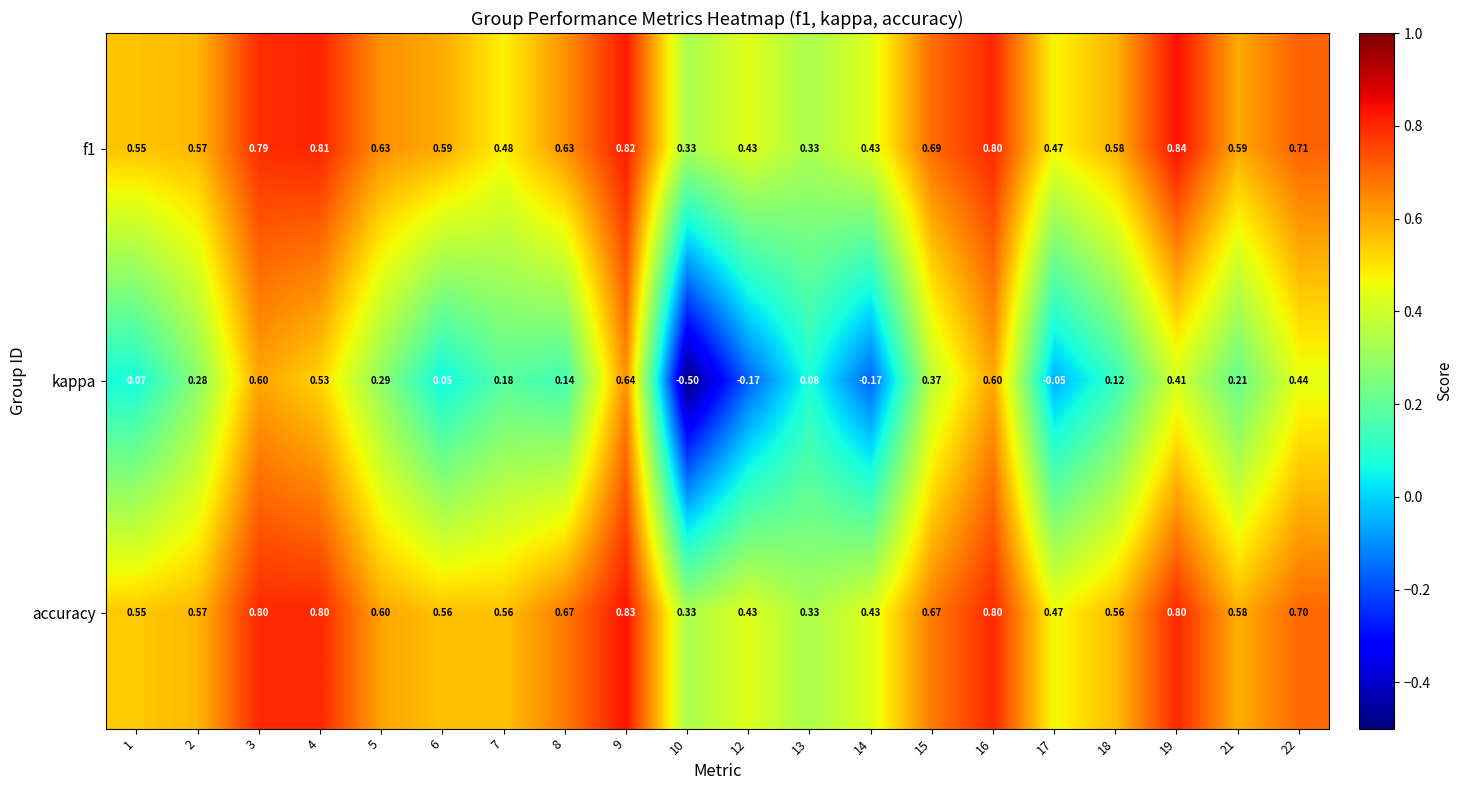

Is the value of kappa at 14 greater than the value of f1 at 6?

No